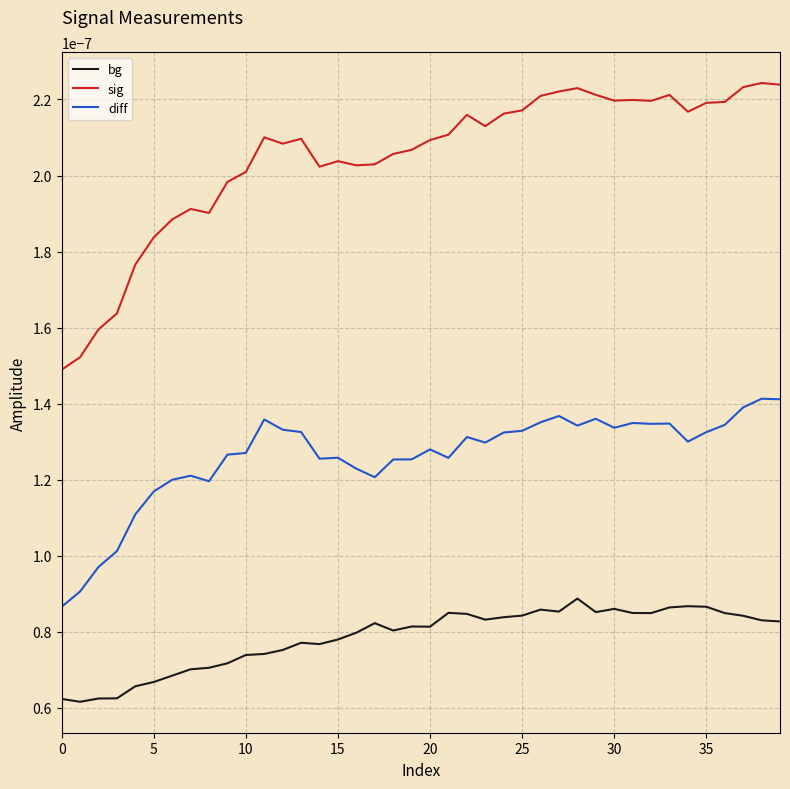

True or false: diff and sig cross at least once.

False